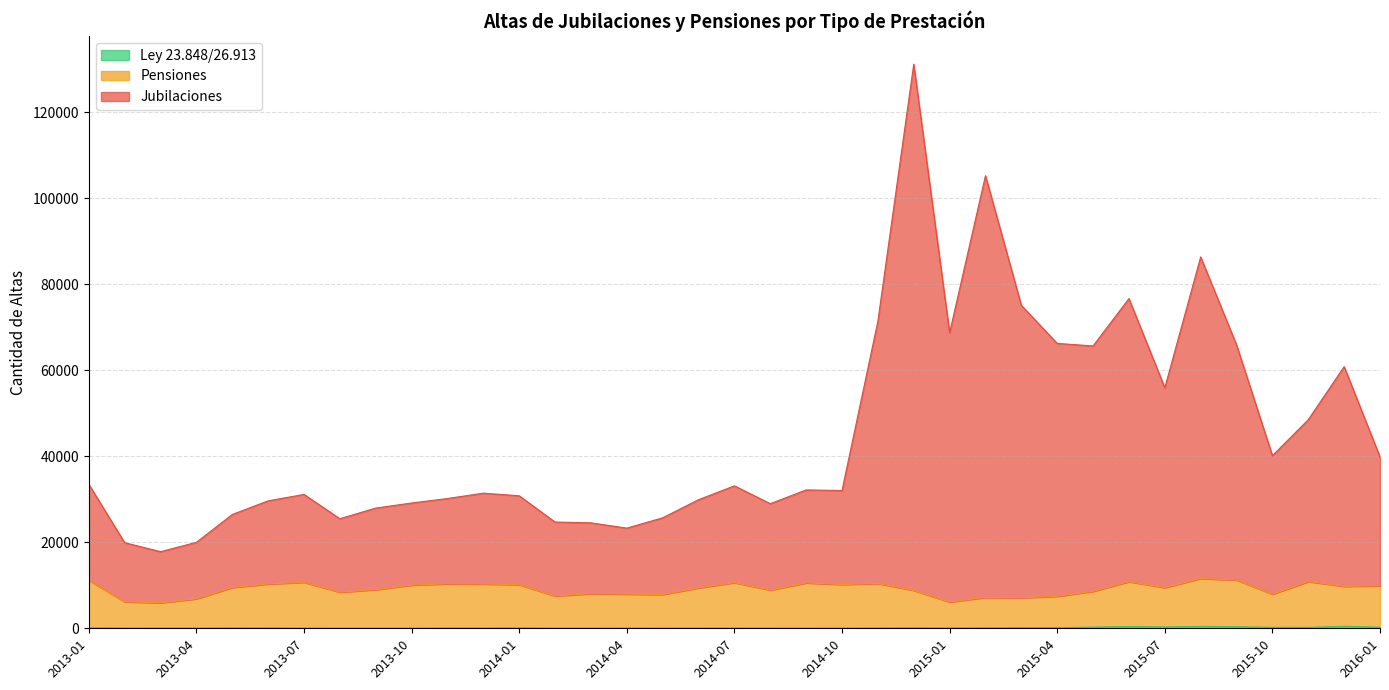

What is the total value across all series at 2013-07?

31129